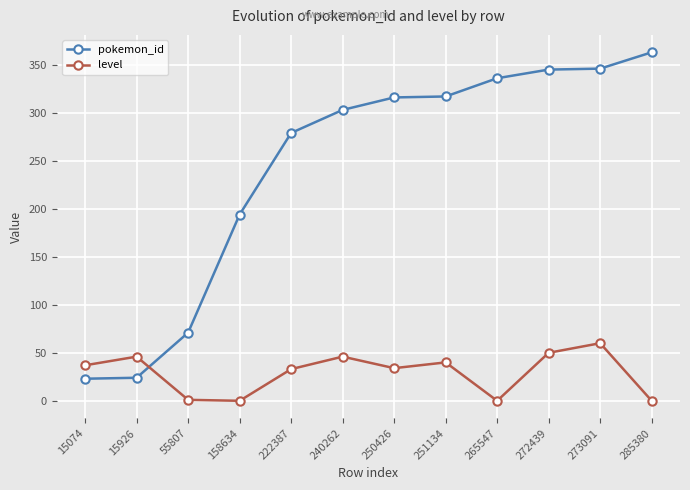

At how many categories does at least one series exceed 146?

9